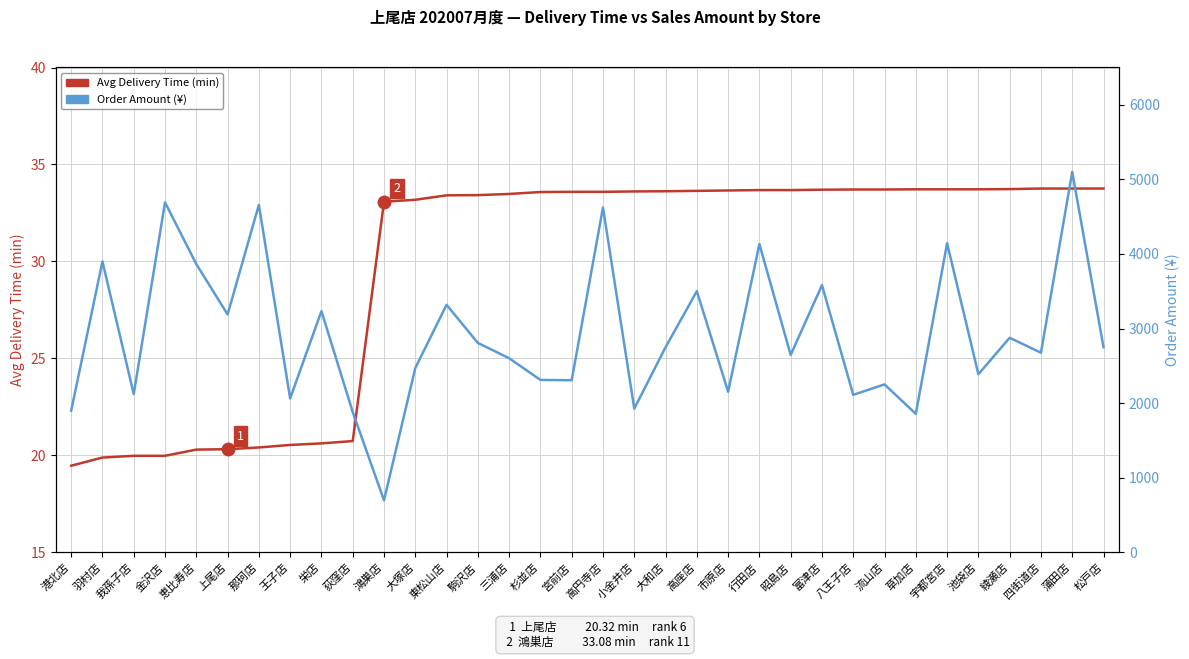

How many lines are shown in the chart?

2